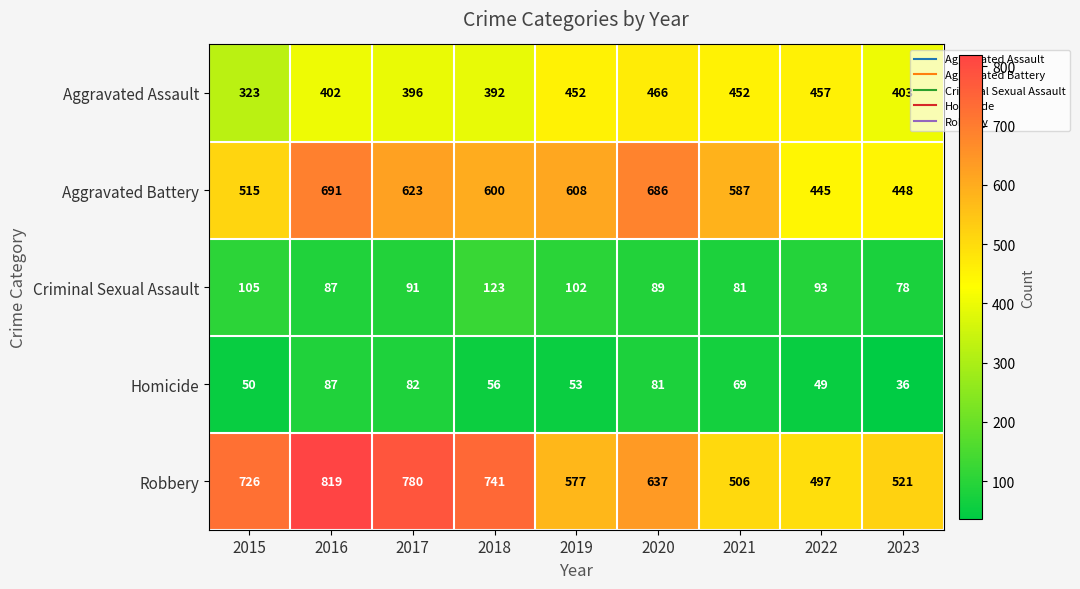

What is the difference between the highest and lowest values at 2021?

518